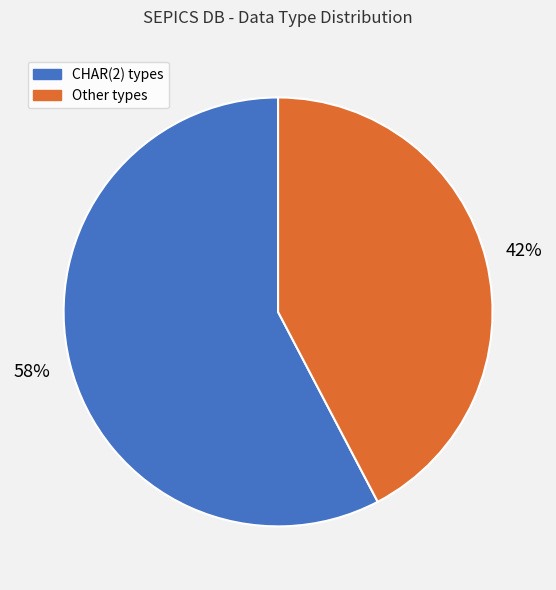

Count the number of slices in the pie.

2